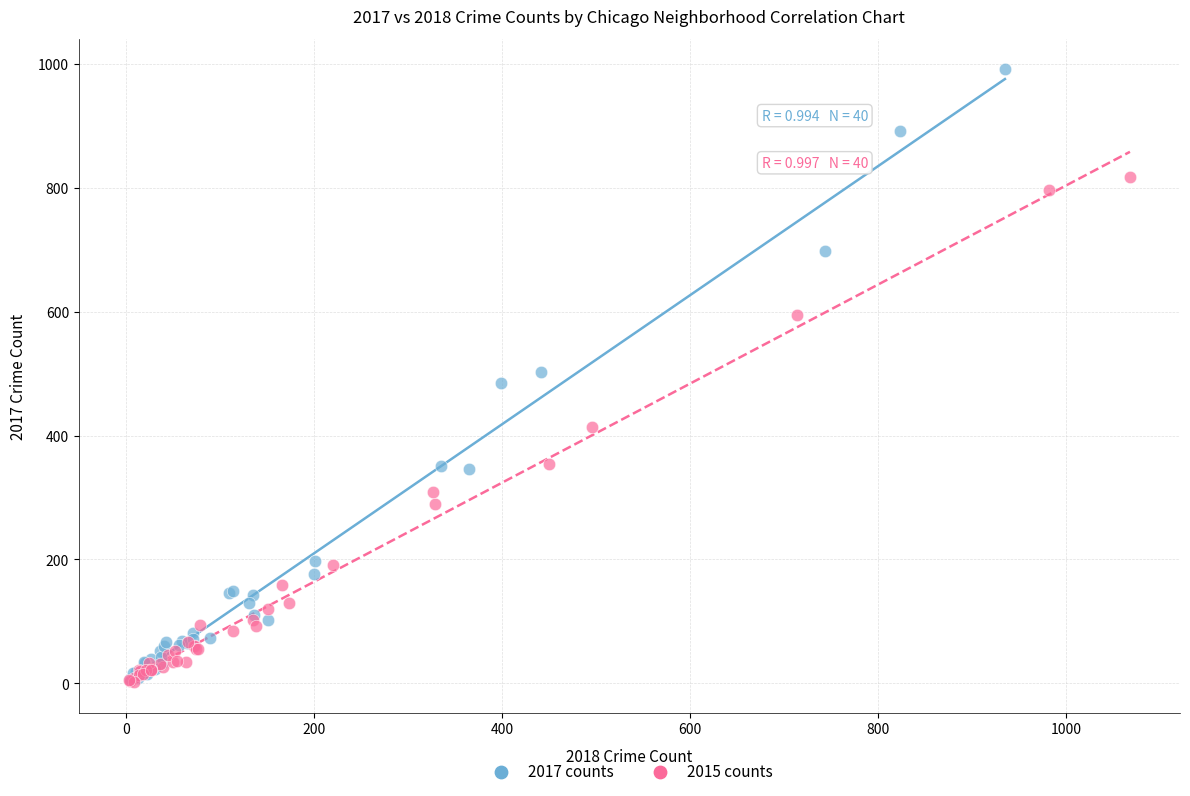

Which series contains the highest Y value?

2017 counts